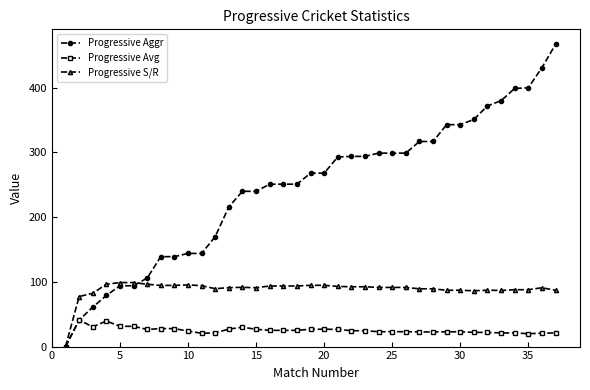

Which series has the widest spread of values?

Progressive Aggr